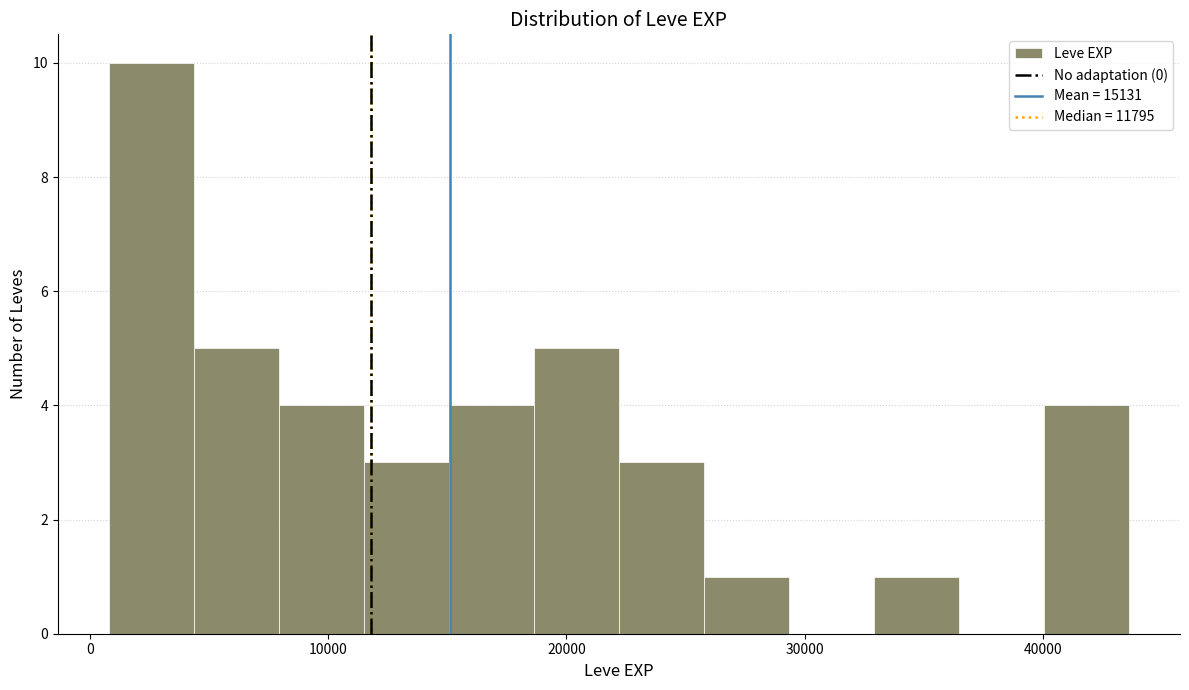

Around what value on the x-axis is the tallest bar? Give the approximate position of its centre, as read against the axis.

3000